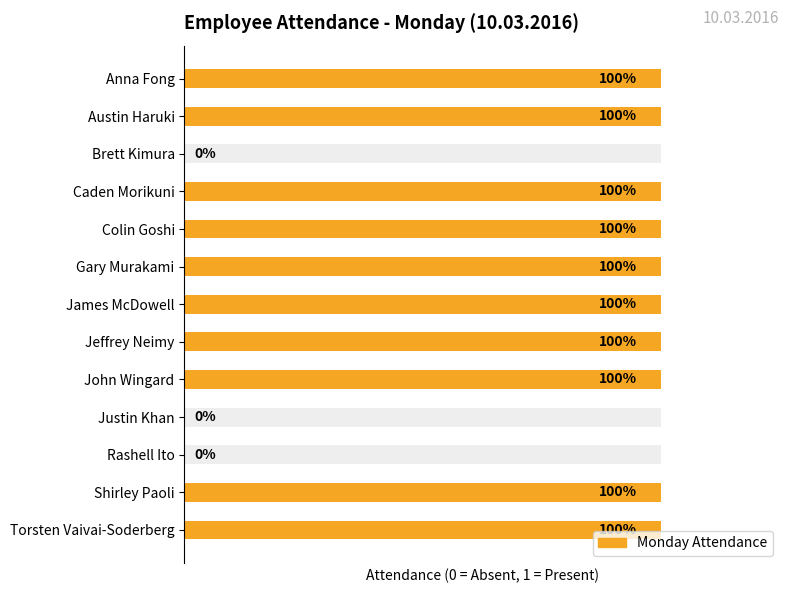

The chart shows a value of 0 at Rashell Ito. True or false?

True